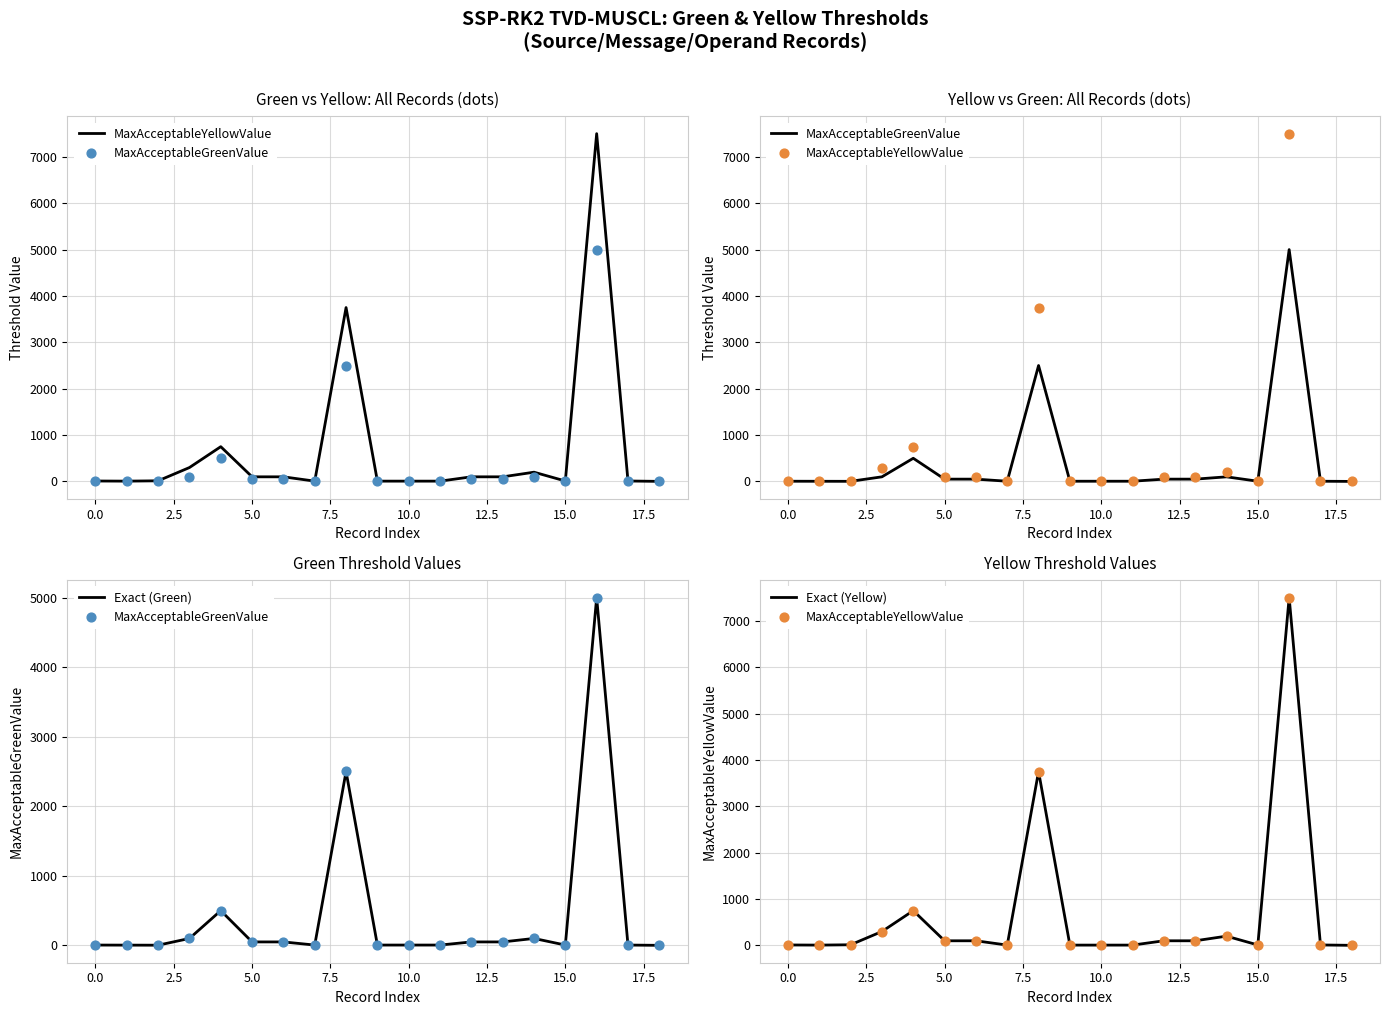

Is the value of MaxAcceptableGreenValue at 12.5 greater than the value of Exact (Green) at 13?

No